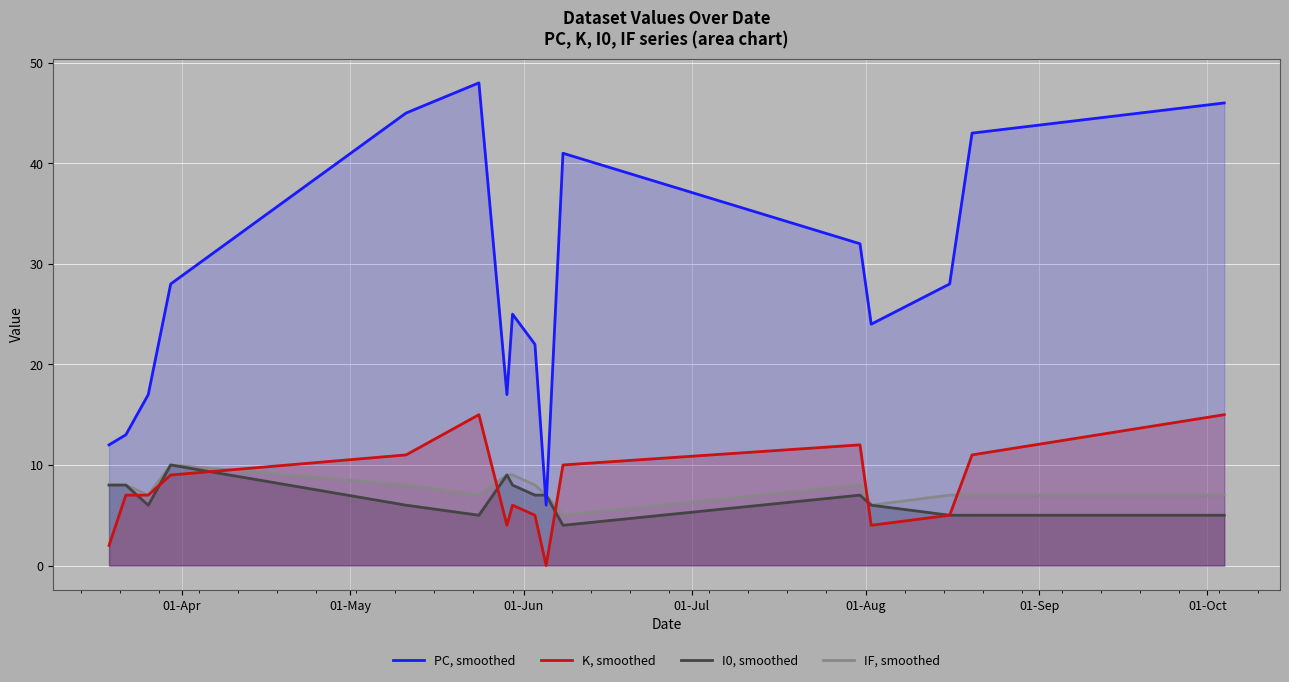

Which series has the largest total across all categories?

PC